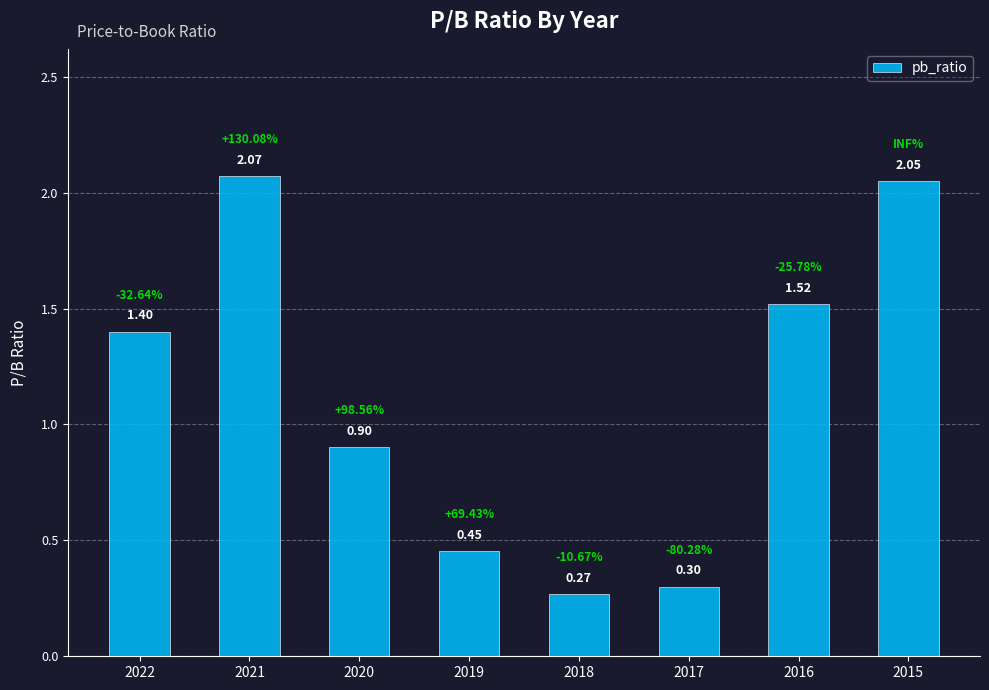

At which category does the chart reach its peak across all series?

2021